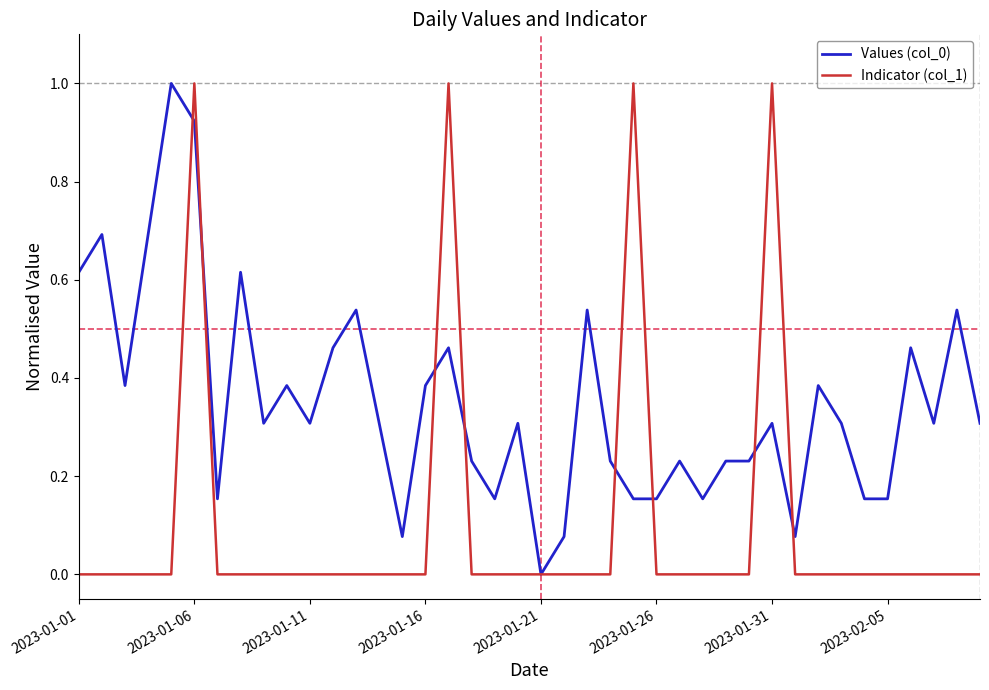

What is the greatest value displayed?

1.0